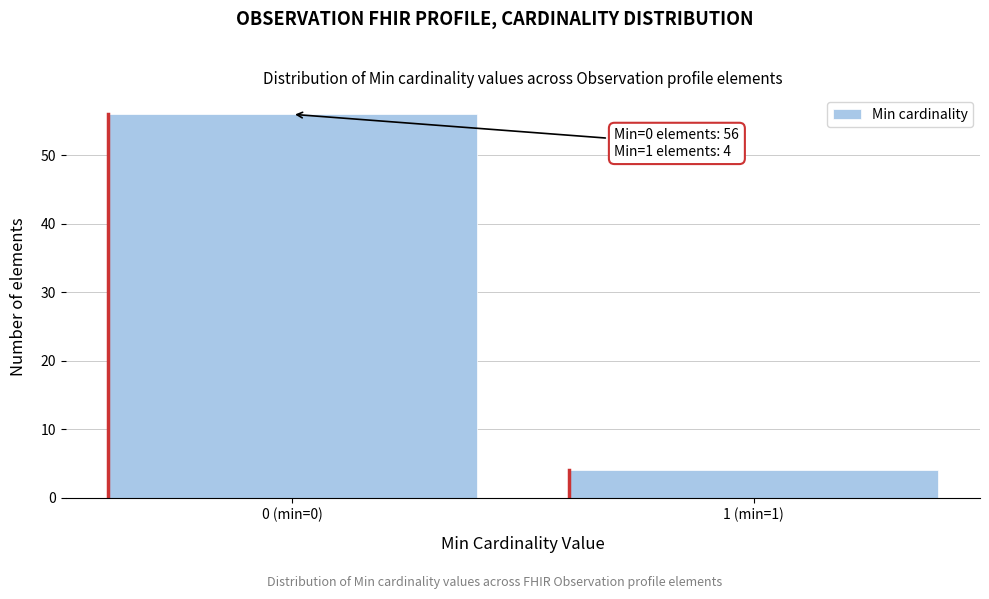

Reading left to right, list all the values displayed in this chart.

0 (min=0)=56	1 (min=1)=4